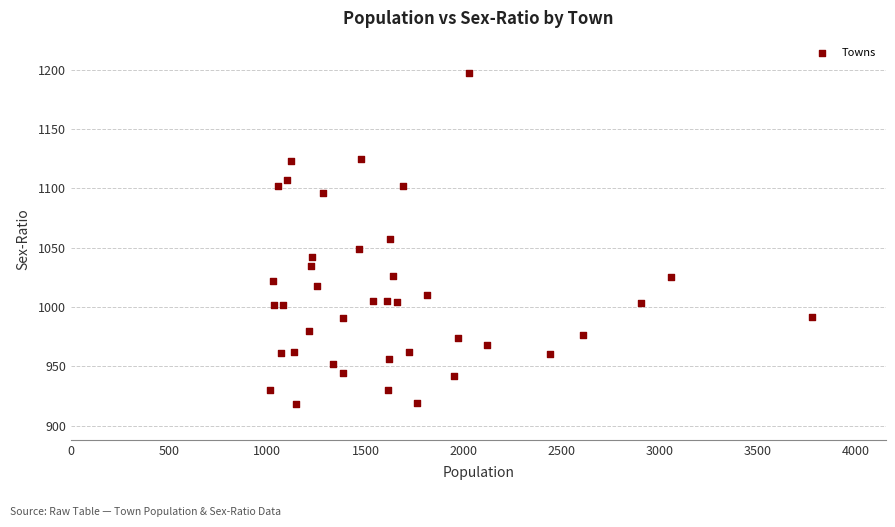

What is the range of X values (max minus min)?

2763